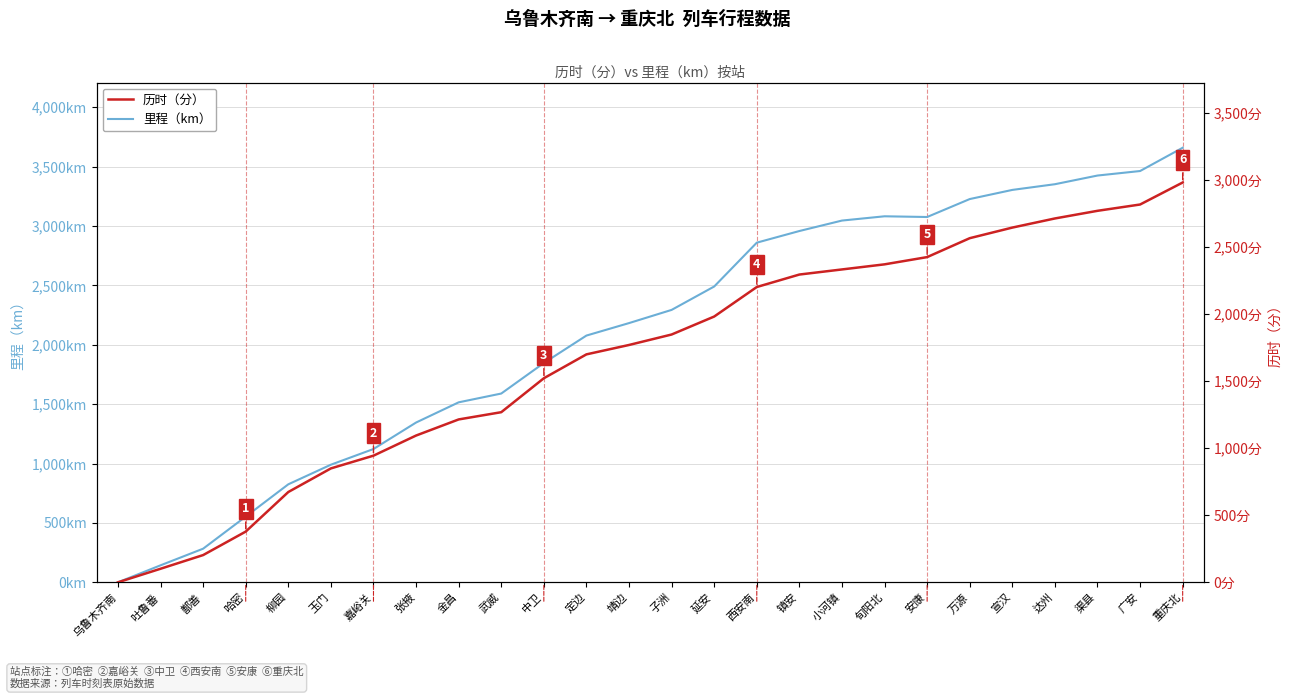

Does the chart display data point markers on the line(s)?

No